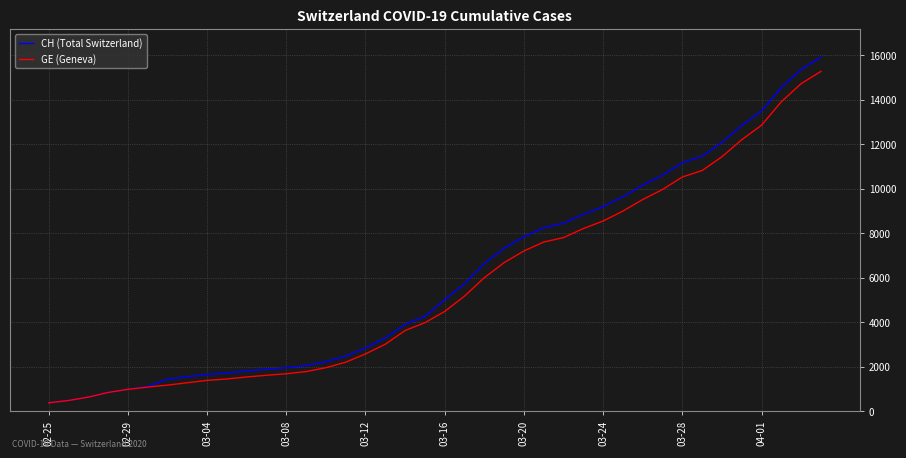

What are all the series names shown in the legend?

CH (Total Switzerland), GE (Geneva)